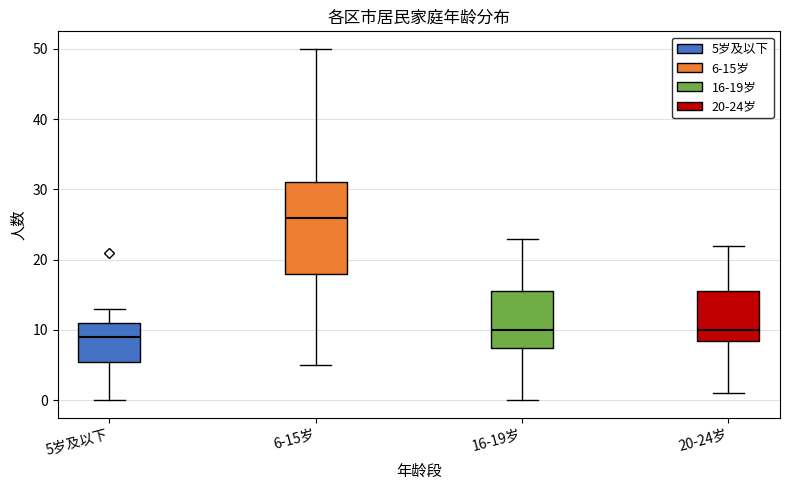

Which box's median line is the highest?

6-15岁